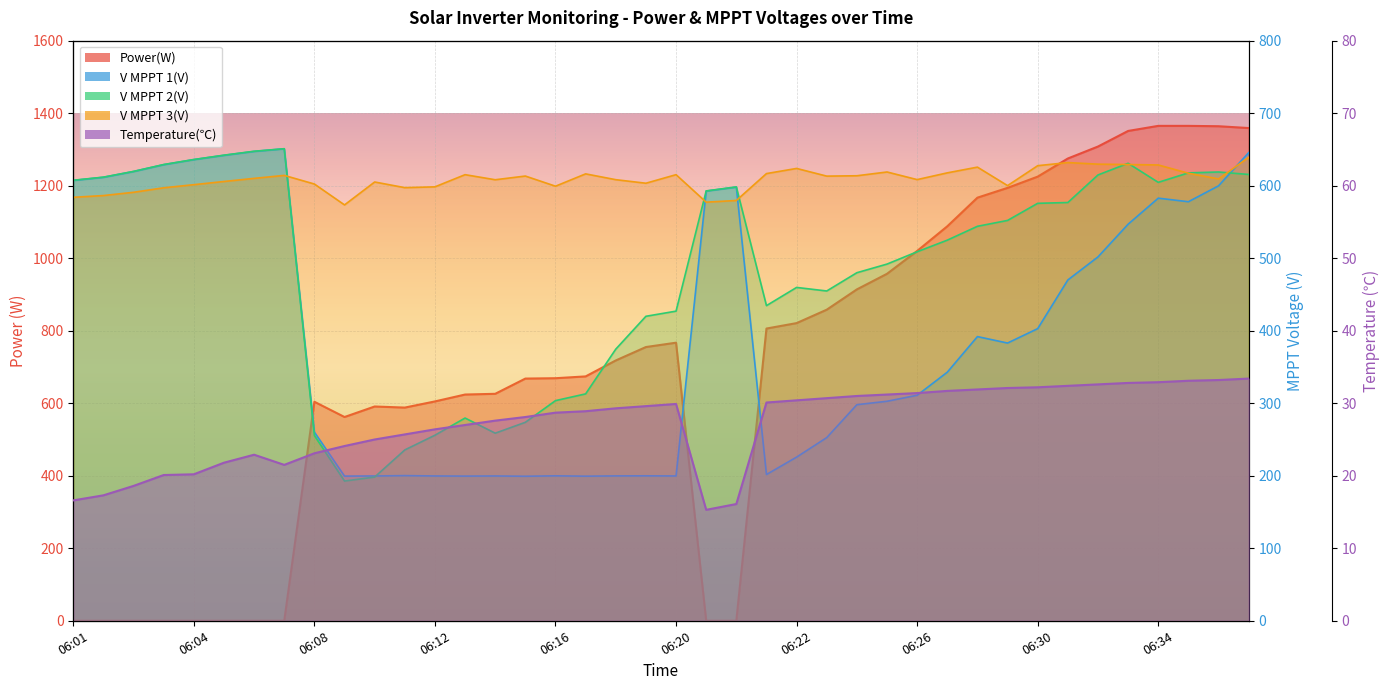

At which label does V MPPT 3(V) reach its minimum?

06:09